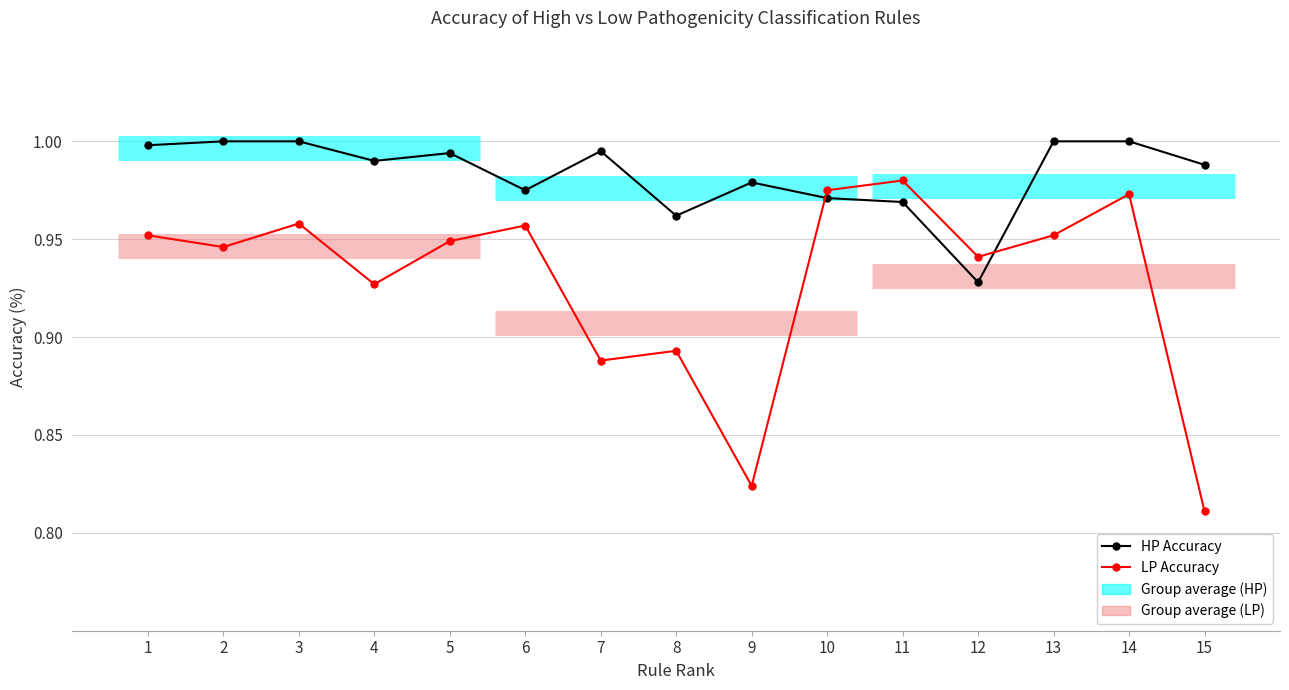

Is the value of HP Accuracy at 12 greater than the value of LP Accuracy at 3?

No